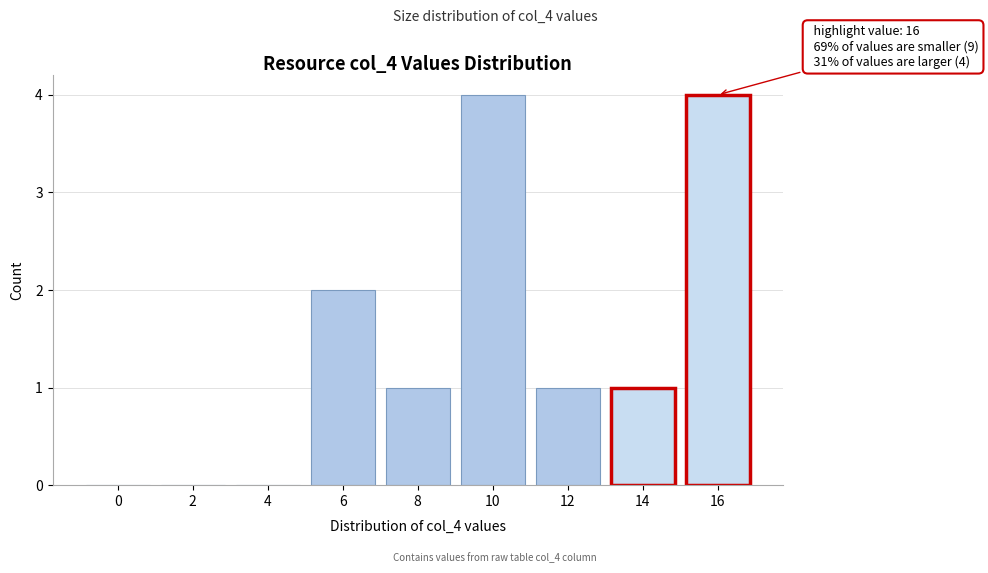

Reading right to left, what are all the values shown in this chart?

16=4	14=1	12=1	10=4	8=1	6=2	4=0	2=0	0=0